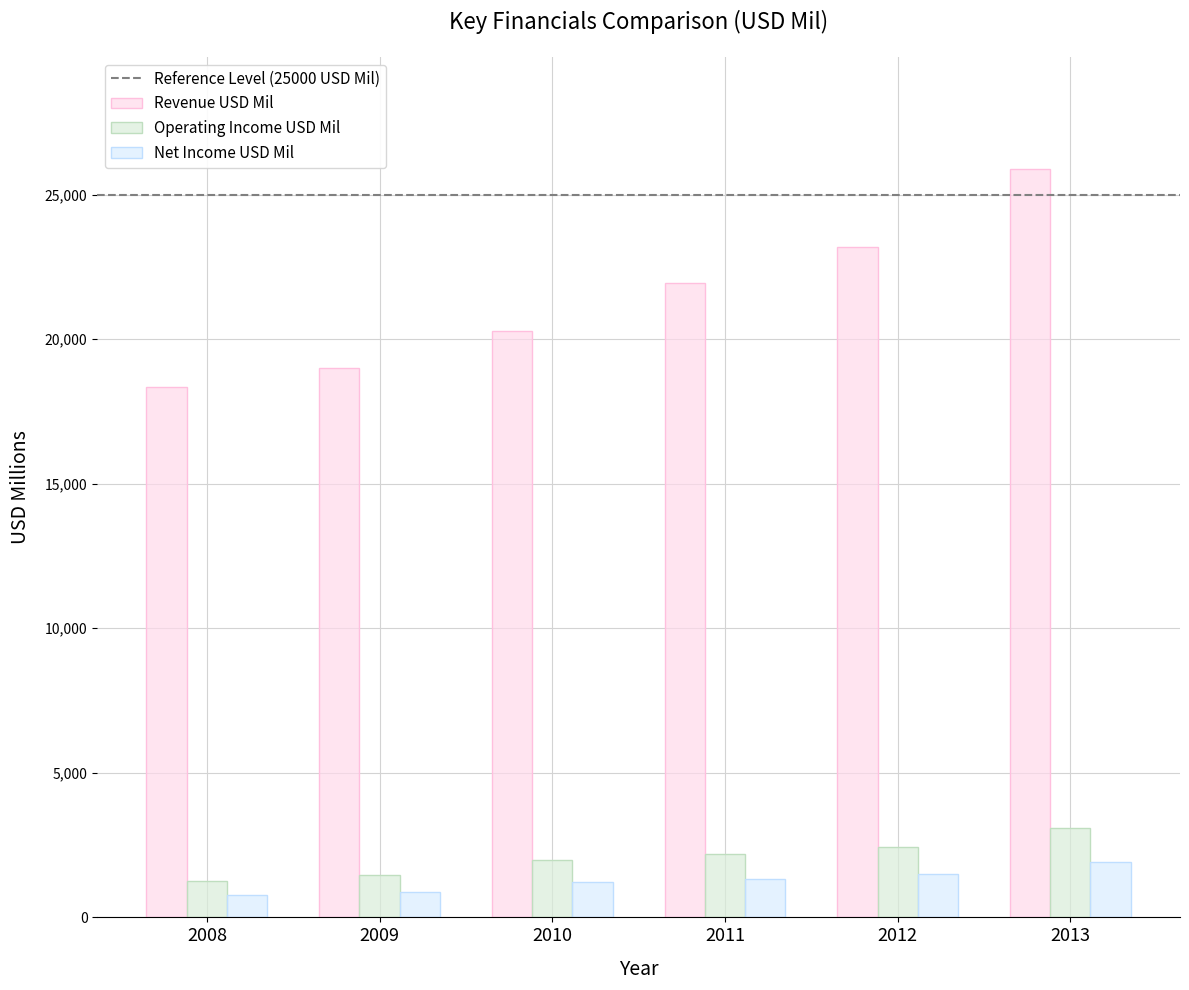

How many categories are shown in the chart?

6